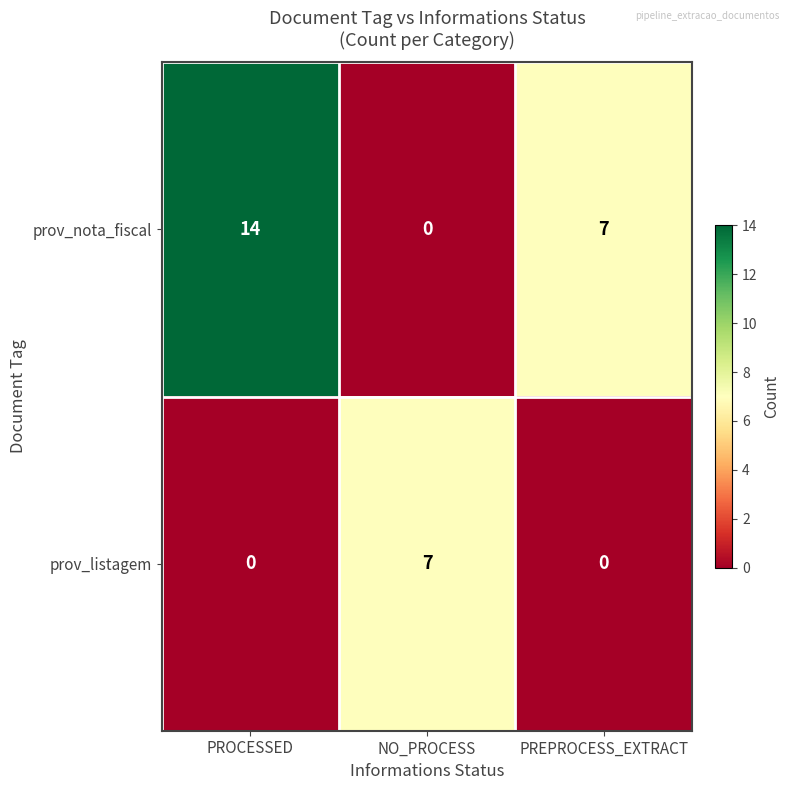

The prov_listagem series shows 0 at PREPROCESS_EXTRACT. True or false?

True